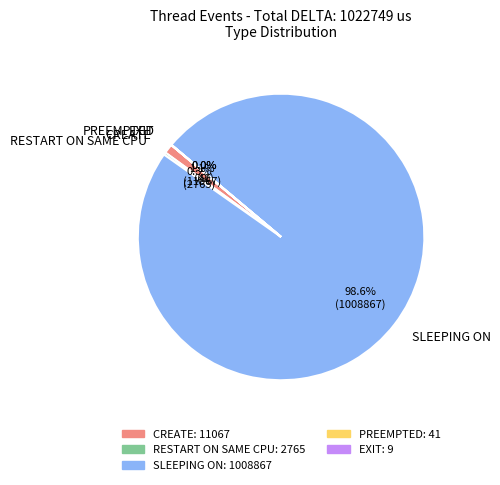

Is it true that CREATE is 1% of the pie?

True